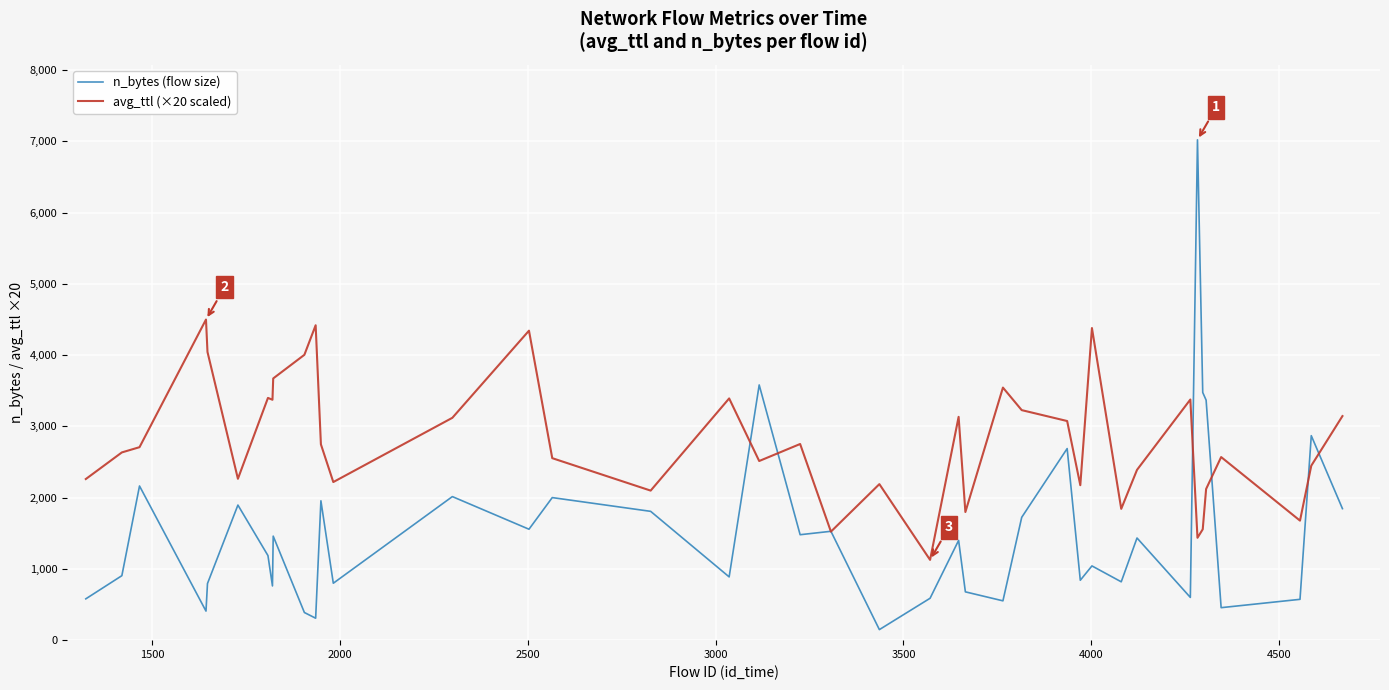

List the series in order of their peak value, highest first.

n_bytes (flow size), avg_ttl (×20 scaled)